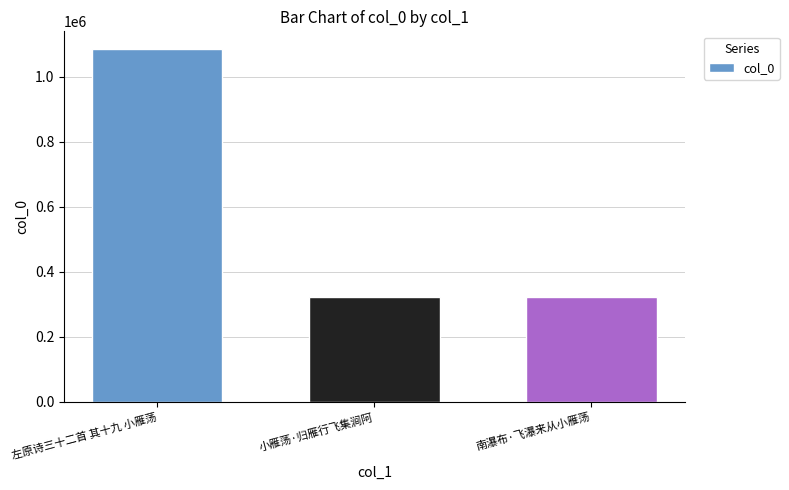

What is the difference between the maximum and minimum values?

763586